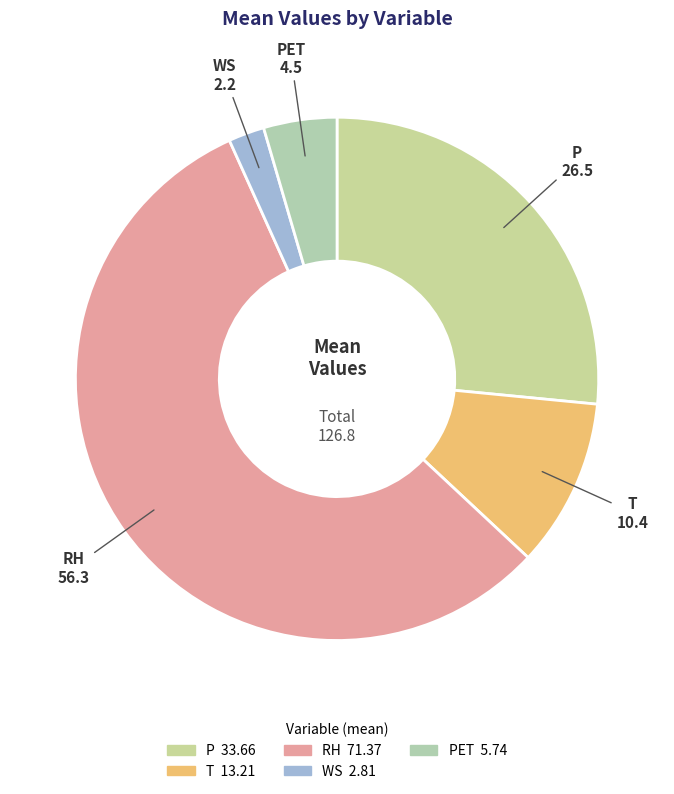

Which has a higher value, T or RH?

RH